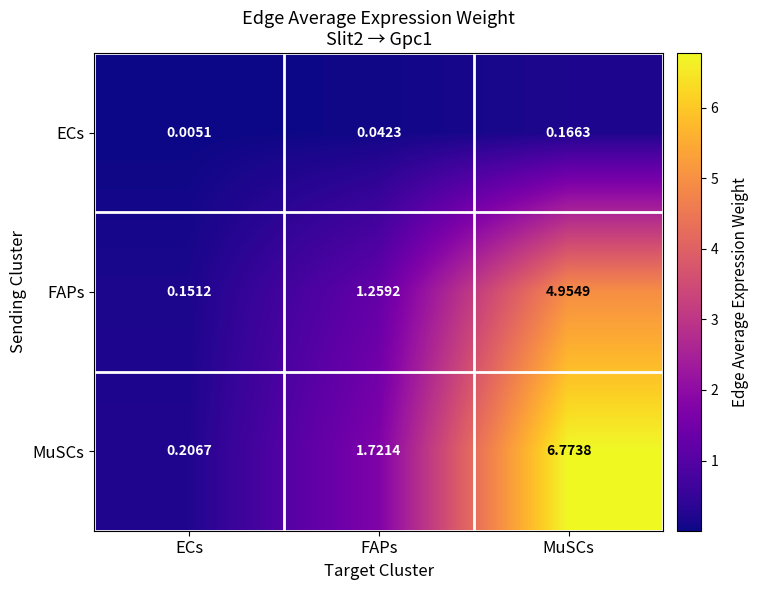

How many distinct data groups are displayed?

3